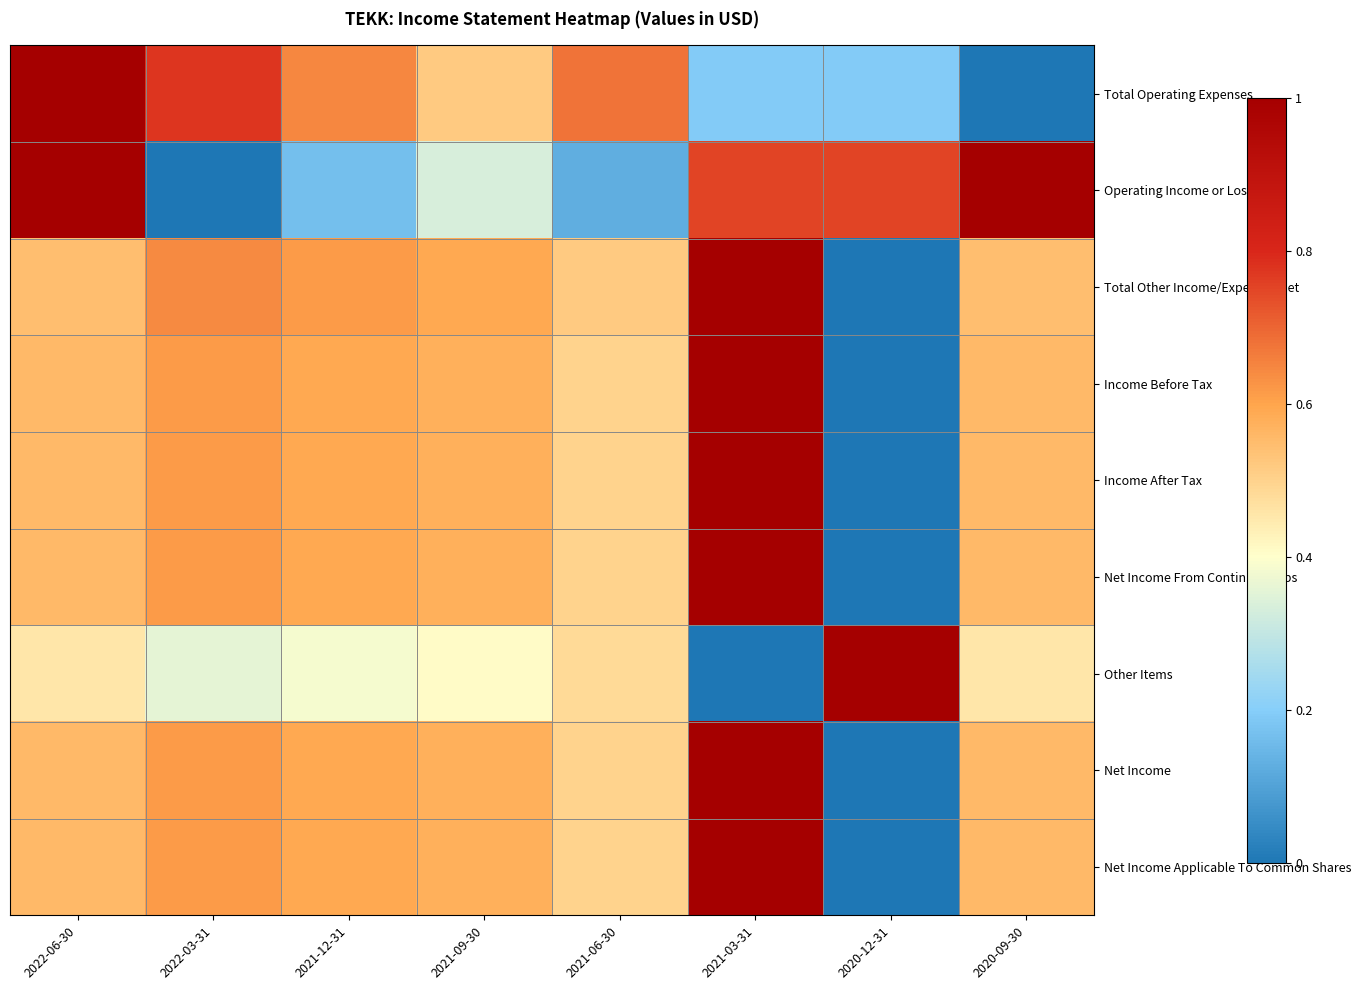

Reading left to right, what are all the values shown in this chart?

Total Operating Expenses: 2022-06-30=1.0	2022-03-31=0.8	2021-12-31=0.6	2021-09-30=0.5	2021-06-30=0.7	2021-03-31=0.2	2020-12-31=0.2	2020-09-30=0.0
Operating Income or Loss: 2022-06-30=1.0	2022-03-31=0.0	2021-12-31=0.2	2021-09-30=0.3	2021-06-30=0.1	2021-03-31=0.8	2020-12-31=0.8	2020-09-30=1.0
Total Other Income/Expenses Net: 2022-06-30=0.5	2022-03-31=0.6	2021-12-31=0.6	2021-09-30=0.6	2021-06-30=0.5	2021-03-31=1.0	2020-12-31=0.0	2020-09-30=0.5
Income Before Tax: 2022-06-30=0.6	2022-03-31=0.6	2021-12-31=0.6	2021-09-30=0.6	2021-06-30=0.5	2021-03-31=1.0	2020-12-31=0.0	2020-09-30=0.6
Income After Tax: 2022-06-30=0.6	2022-03-31=0.6	2021-12-31=0.6	2021-09-30=0.6	2021-06-30=0.5	2021-03-31=1.0	2020-12-31=0.0	2020-09-30=0.6
Net Income From Continuing Ops: 2022-06-30=0.6	2022-03-31=0.6	2021-12-31=0.6	2021-09-30=0.6	2021-06-30=0.5	2021-03-31=1.0	2020-12-31=0.0	2020-09-30=0.6
Other Items: 2022-06-30=0.5	2022-03-31=0.4	2021-12-31=0.4	2021-09-30=0.4	2021-06-30=0.5	2021-03-31=0.0	2020-12-31=1.0	2020-09-30=0.5
Net Income: 2022-06-30=0.6	2022-03-31=0.6	2021-12-31=0.6	2021-09-30=0.6	2021-06-30=0.5	2021-03-31=1.0	2020-12-31=0.0	2020-09-30=0.6
Net Income Applicable To Common Shares: 2022-06-30=0.6	2022-03-31=0.6	2021-12-31=0.6	2021-09-30=0.6	2021-06-30=0.5	2021-03-31=1.0	2020-12-31=0.0	2020-09-30=0.6